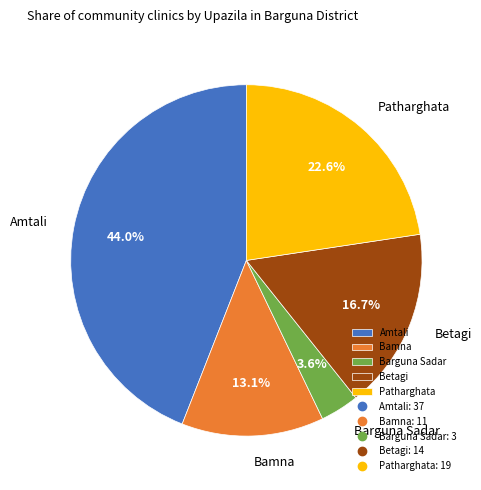

Which category has the biggest portion of the pie?

Amtali